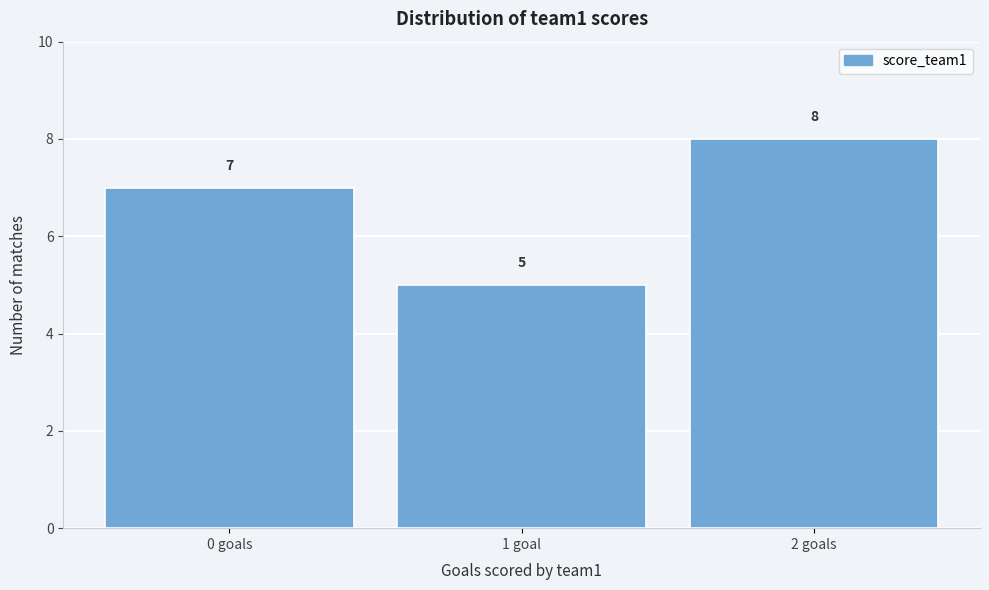

Reading left to right, extract all data points from this chart.

7	5	8